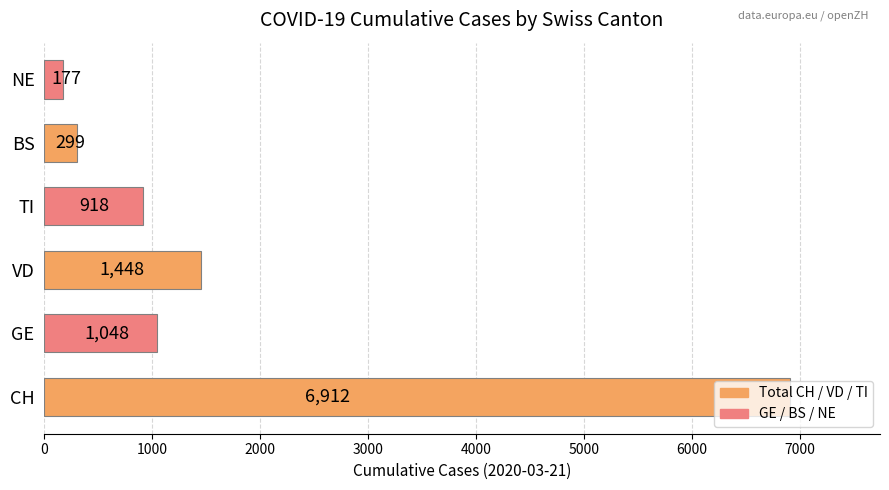

Approximately how many times larger is the value at NE compared to BS?

0.6